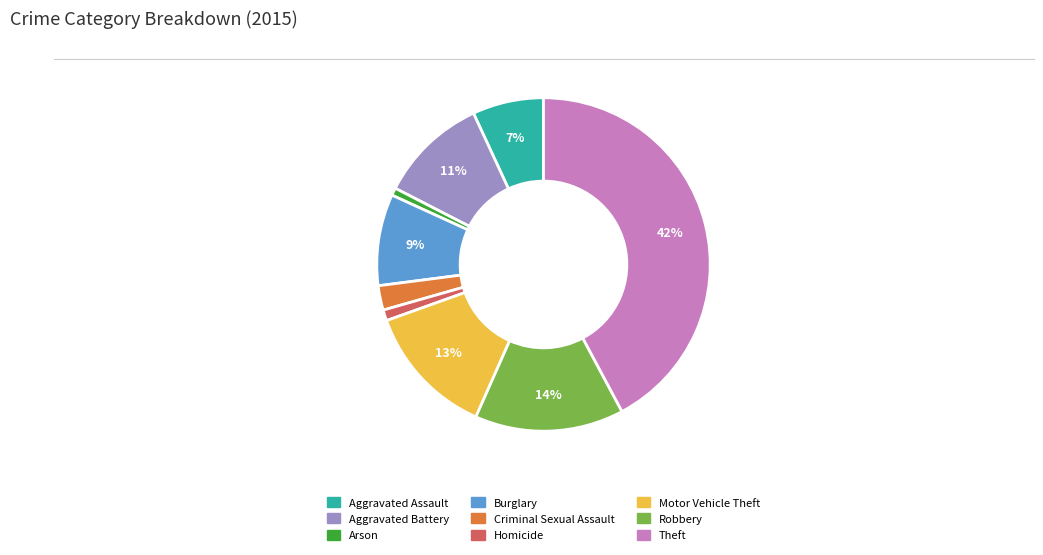

To the nearest percent, what is the difference between the Motor Vehicle Theft and Aggravated Assault slice percentages?

6%